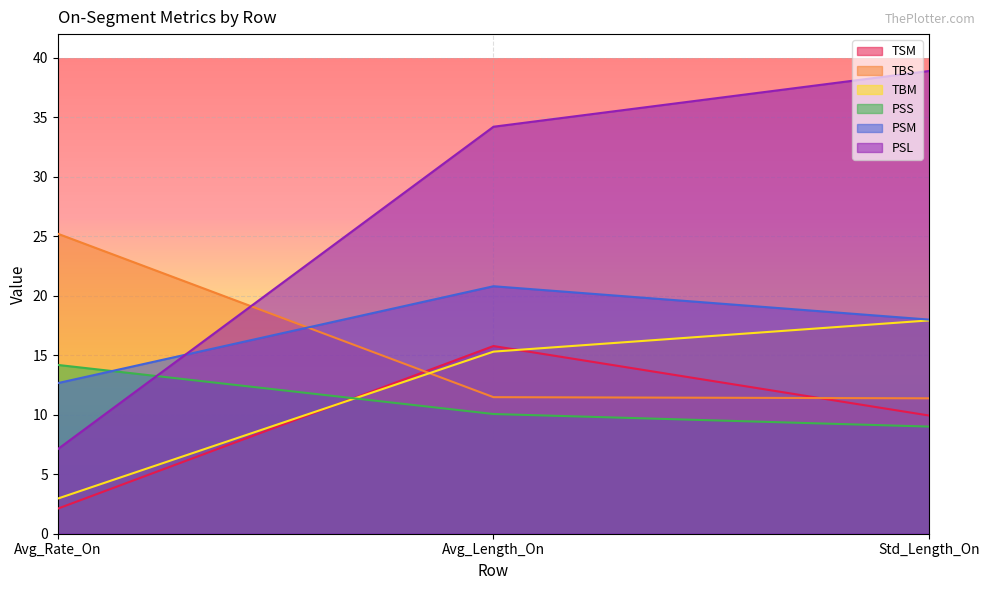

What is the total value across all series at Avg_Length_On?

107.6